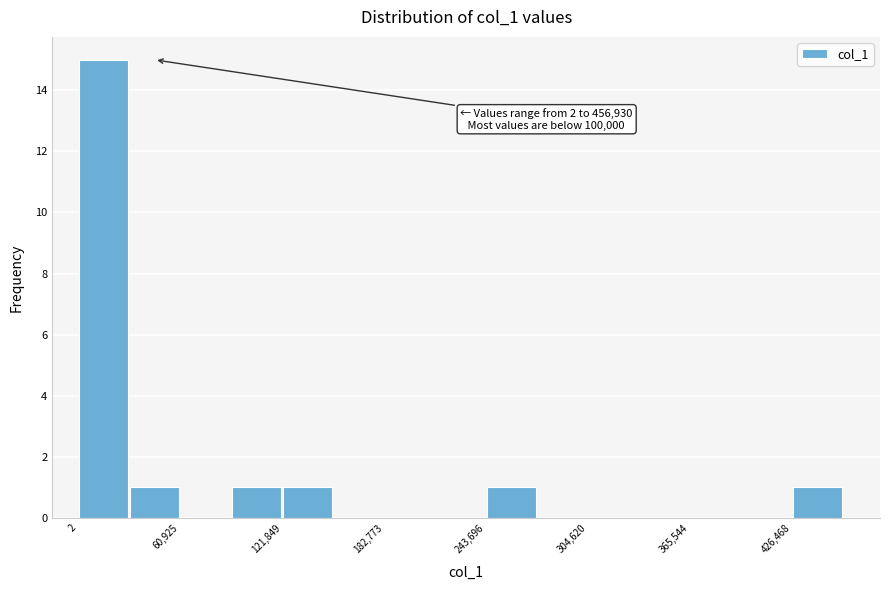

Read against the x-axis, roughly where is the centre of the tallest bar?

20000